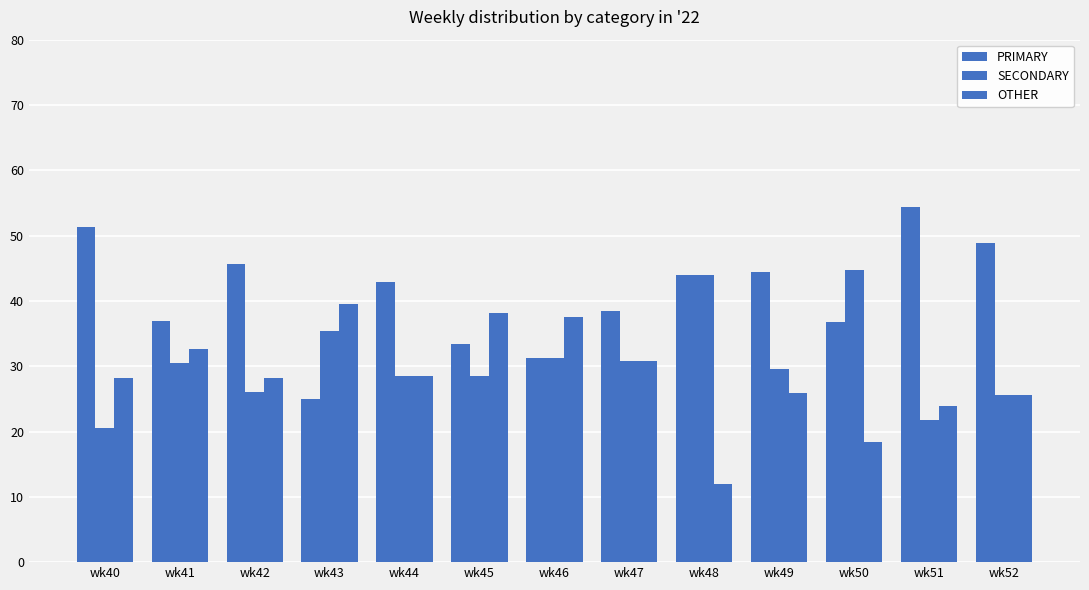

What is the maximum value for OTHER?

39.6